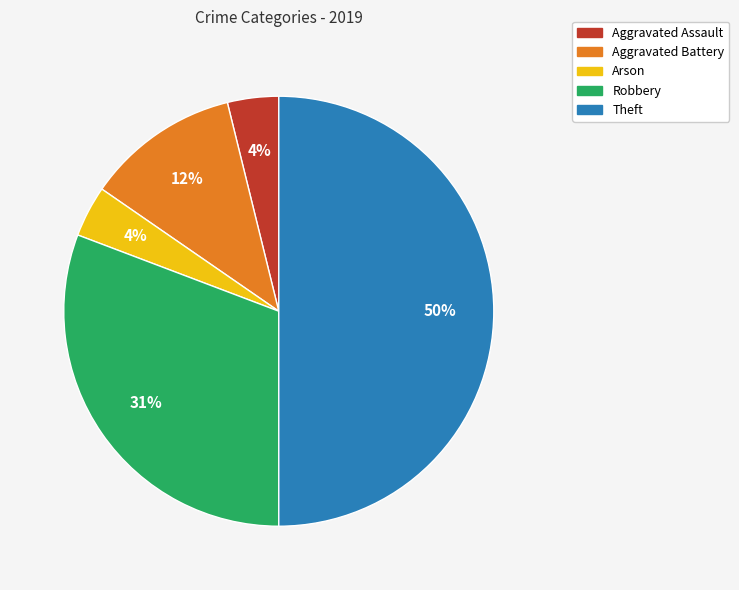

To the nearest percent, what percentage of the pie is Arson?

4%